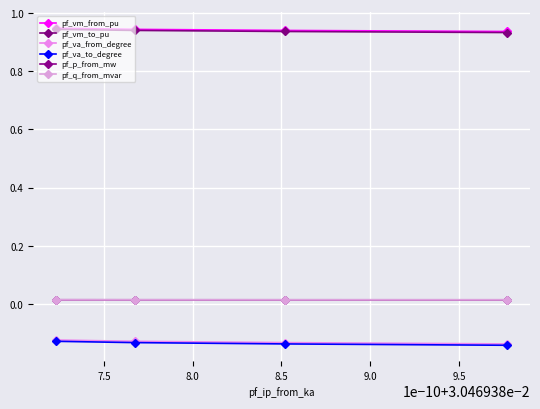

True or false: pf_va_from_degree and pf_vm_to_pu cross at least once.

False